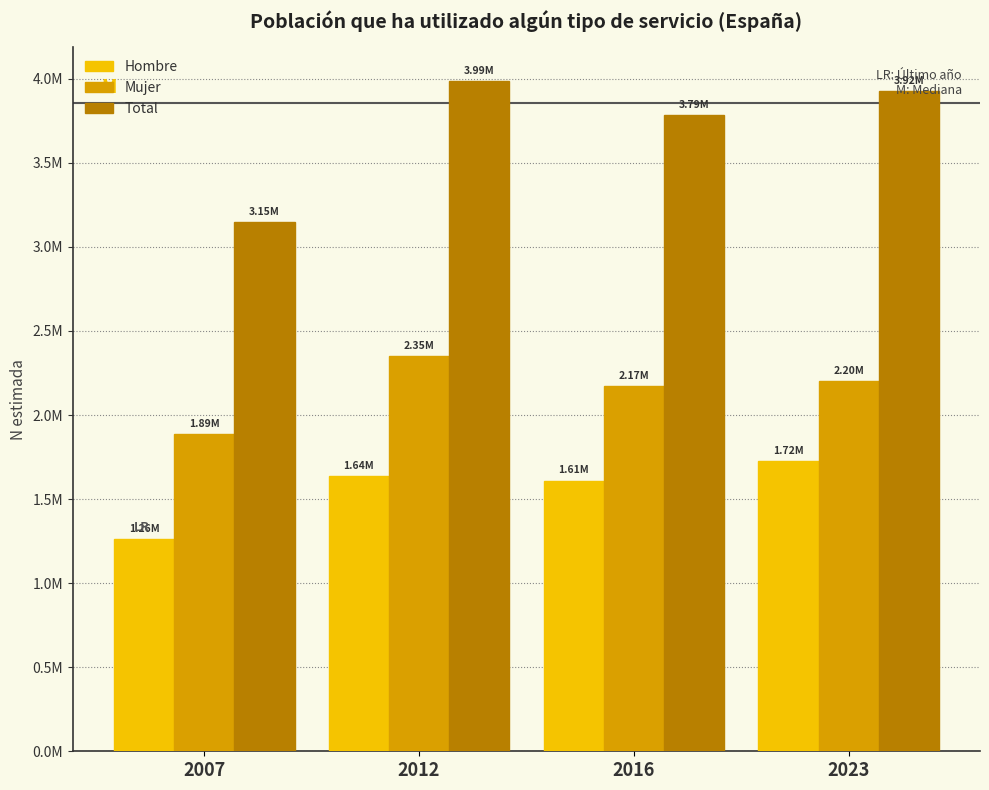

What are all the series names shown in the legend?

Hombre, Mujer, Total